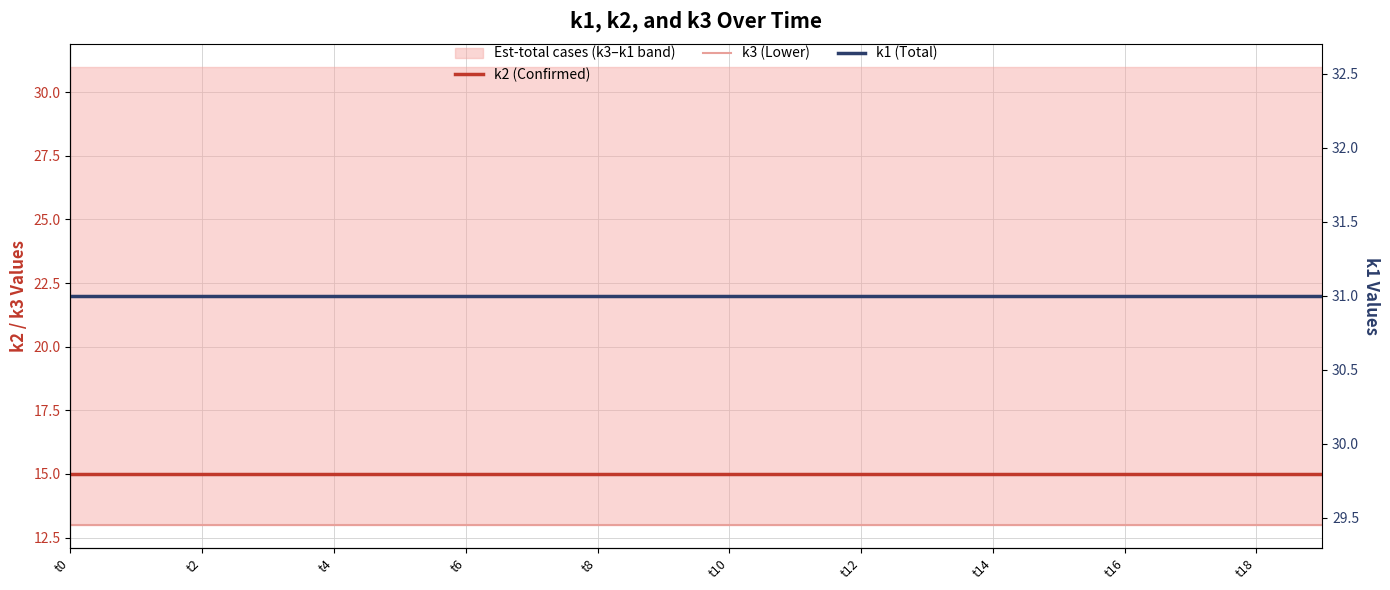

What is the lowest value of the k1 (Total) series?

31